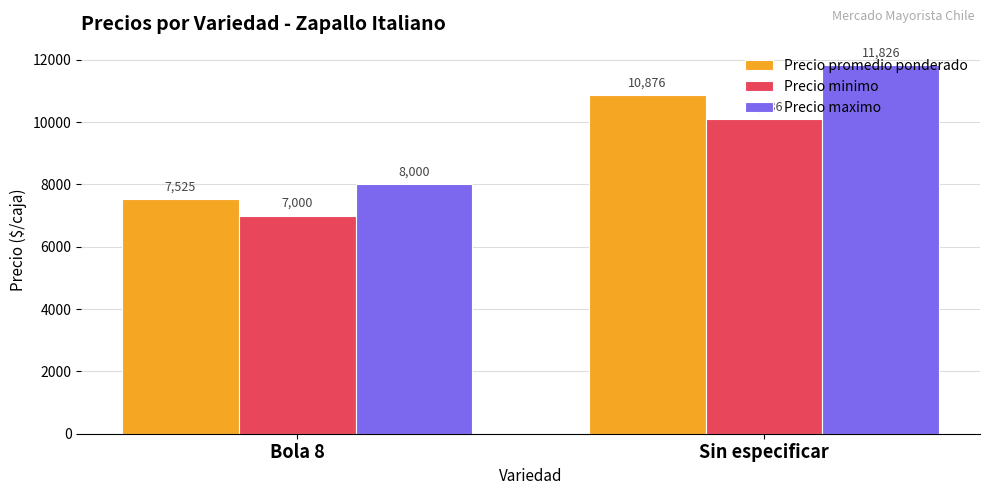

Count the Precio maximo values in the range 8000 to 11826.

2